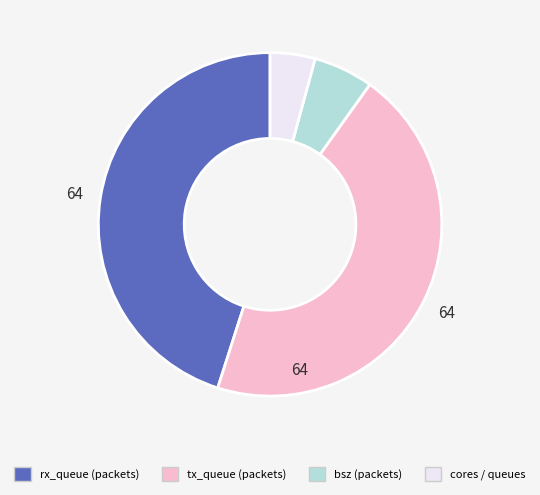

Is there any slice that represents more than half of the pie?

No